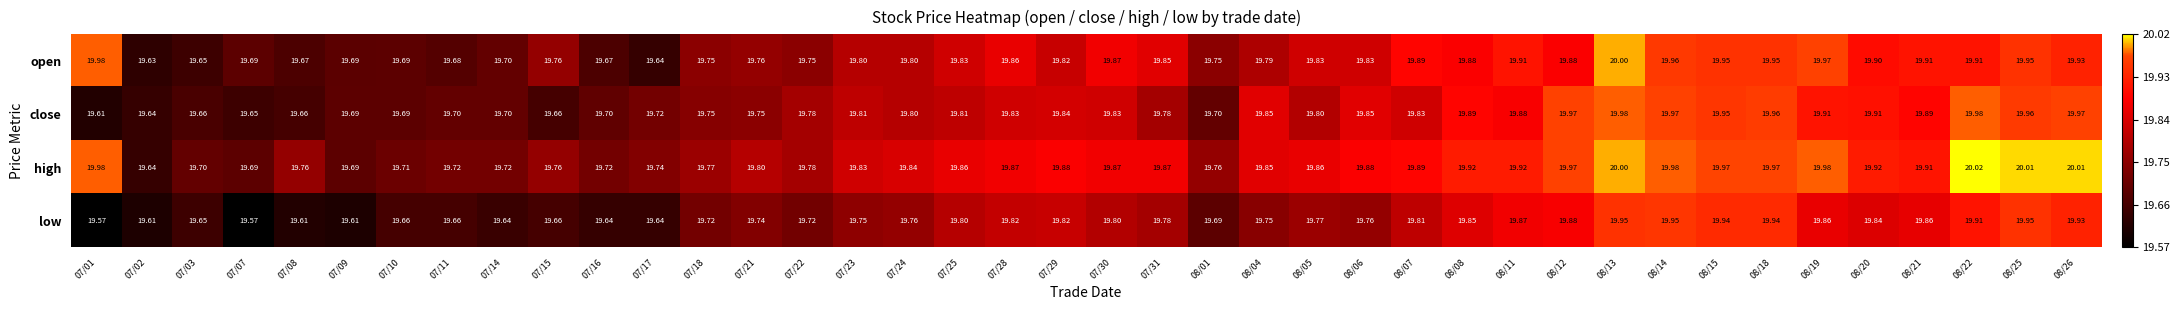

Which series has the largest total across all categories?

high